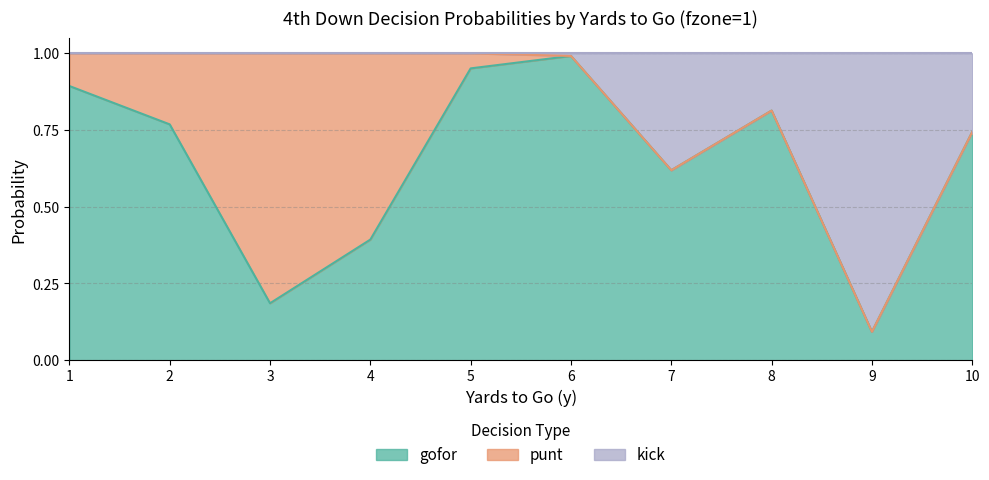

At which label does kick reach its minimum?

9